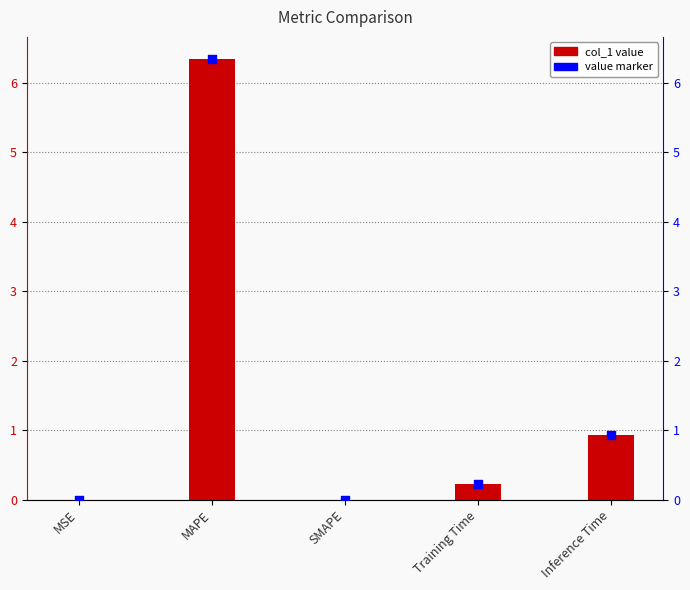

At how many categories does at least one series exceed 0?

4